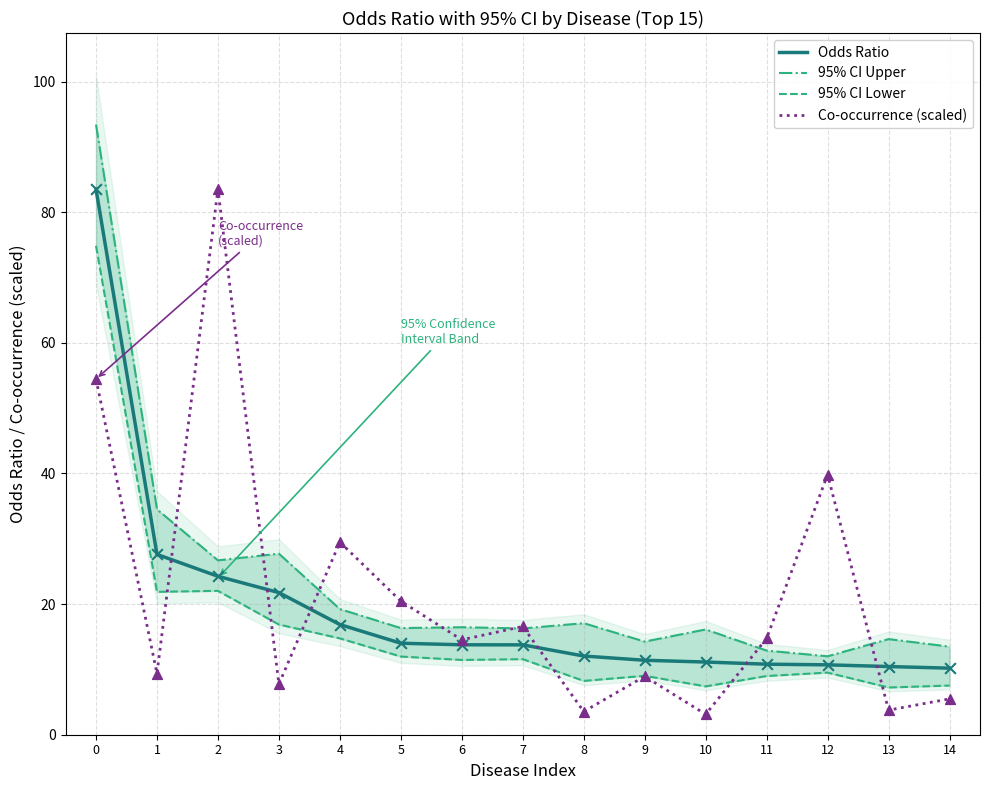

Is the value of 95% CI Upper at 5 greater than the value of Odds Ratio at 12?

Yes